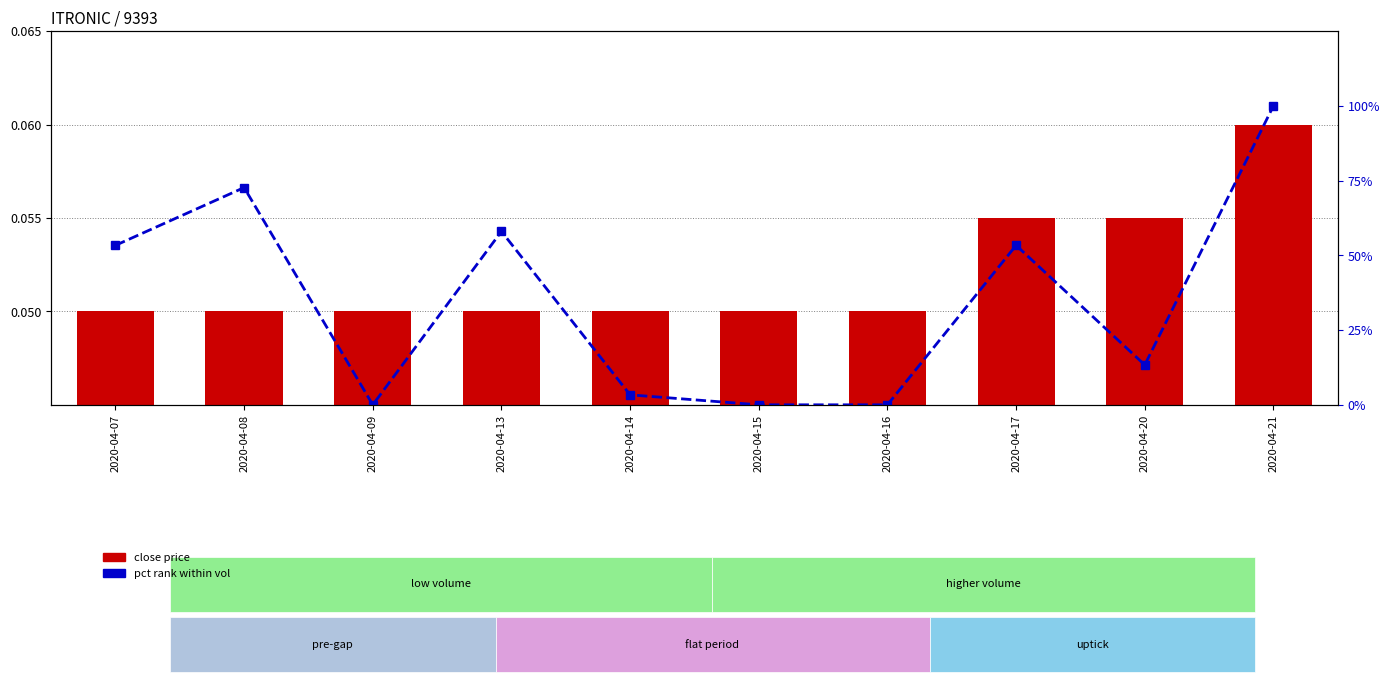

Which series has the widest spread of values?

pct rank within vol